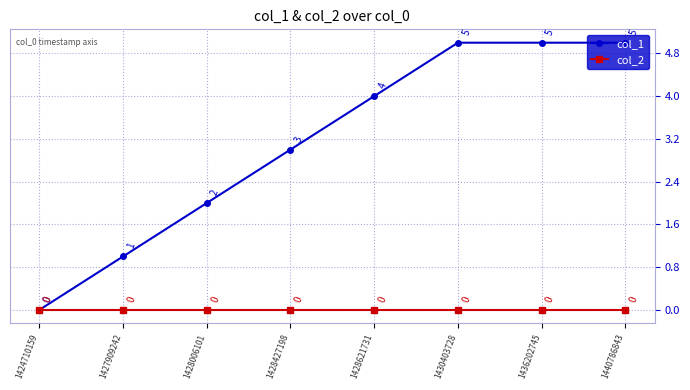

What is the difference between the maximum and minimum values in the col_1 series?

5